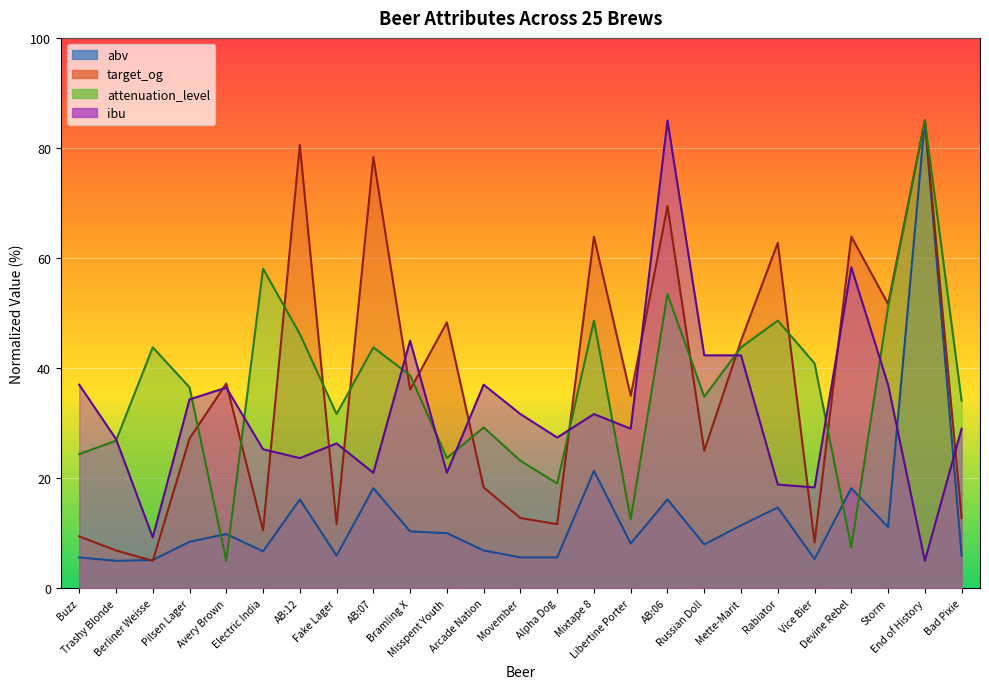

How many times do attenuation_level and target_og cross each other?

13